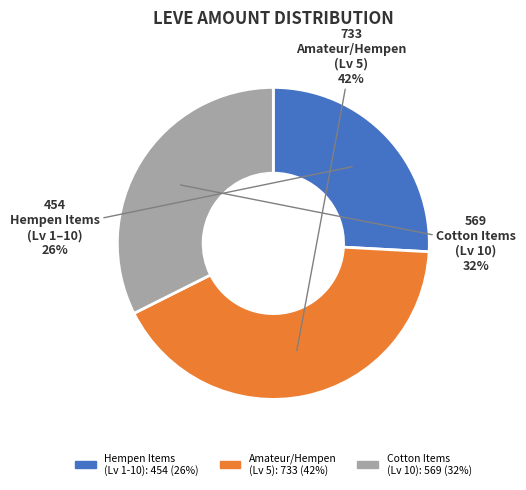

Is there any slice that represents more than half of the pie?

No